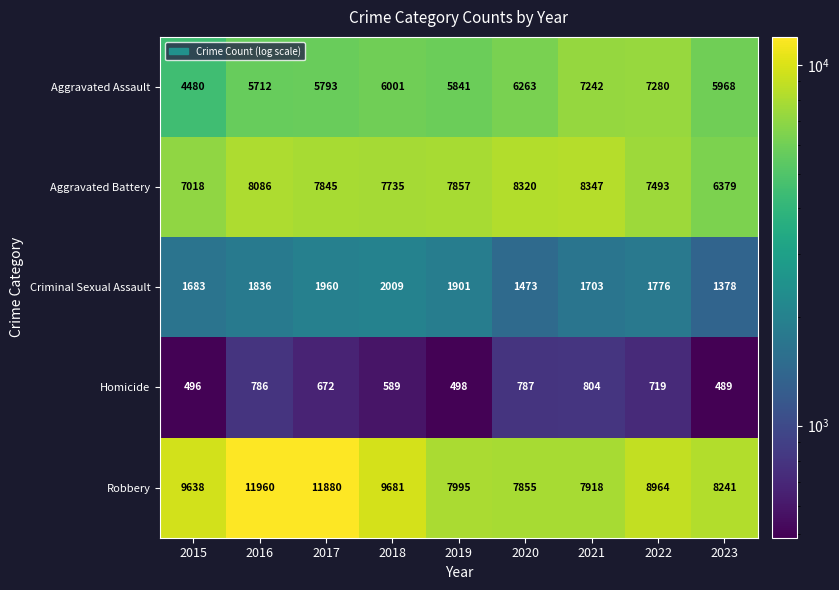

Which series has the widest spread of values?

Robbery